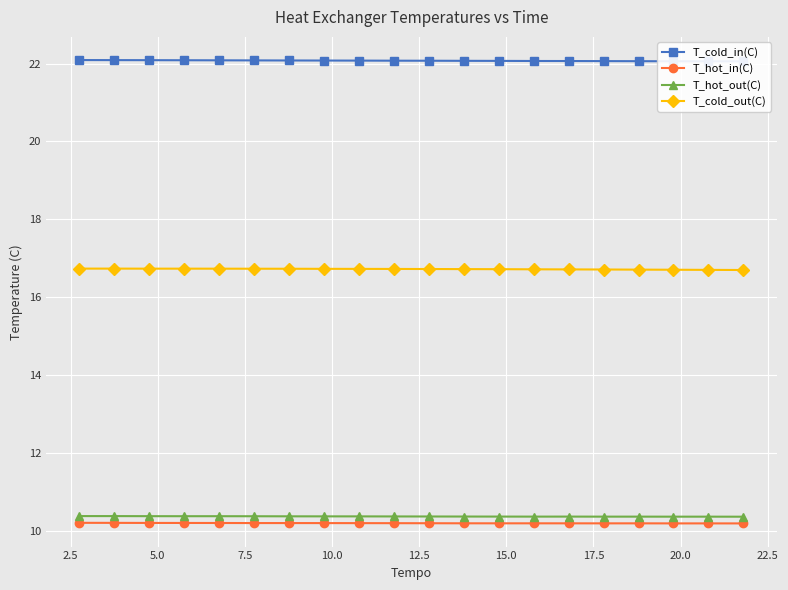

True or false: T_hot_out(C) has more than 2 points higher than both neighbors.

True